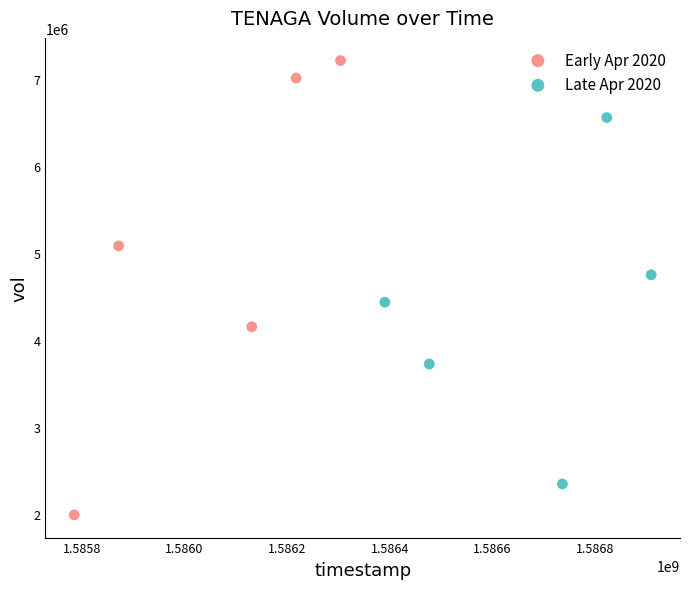

Which series reaches the maximum Y coordinate?

Early Apr 2020